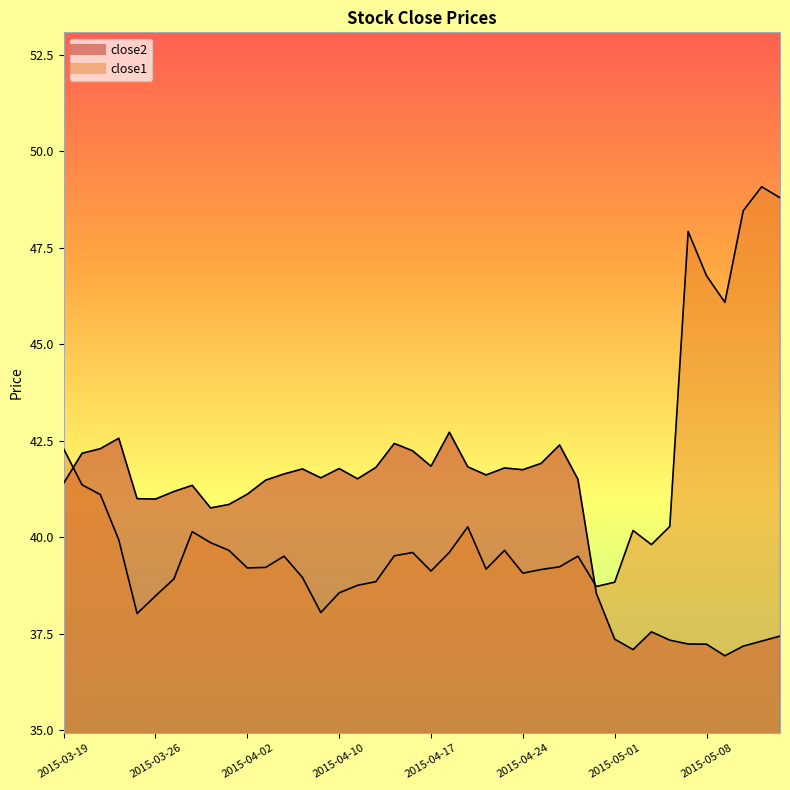

How many values in the close1 series exceed 39?

30